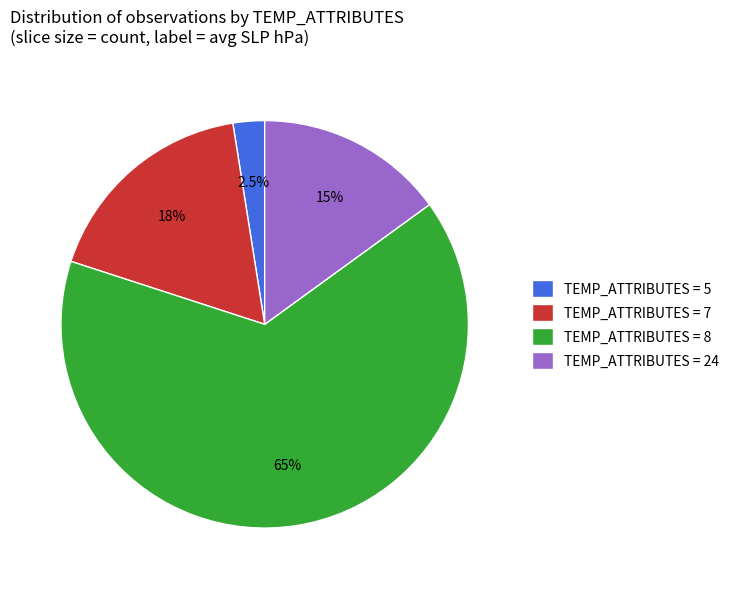

Rank the categories by value from highest to lowest.

TEMP_ATTRIBUTES = 8, TEMP_ATTRIBUTES = 7, TEMP_ATTRIBUTES = 24, TEMP_ATTRIBUTES = 5